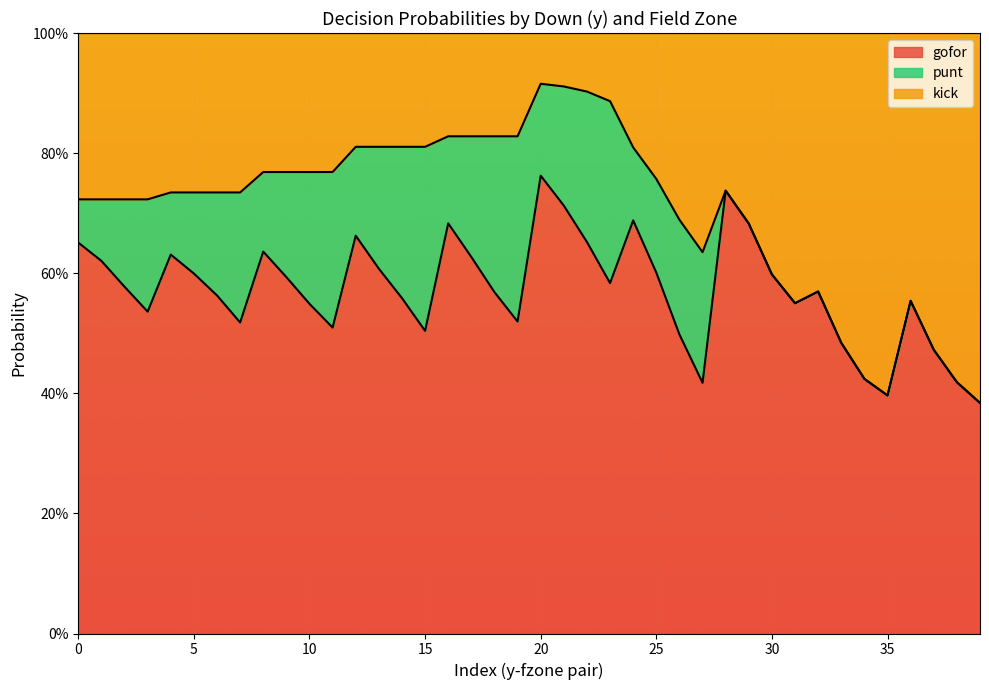

Which category has the highest value in the gofor series?

20